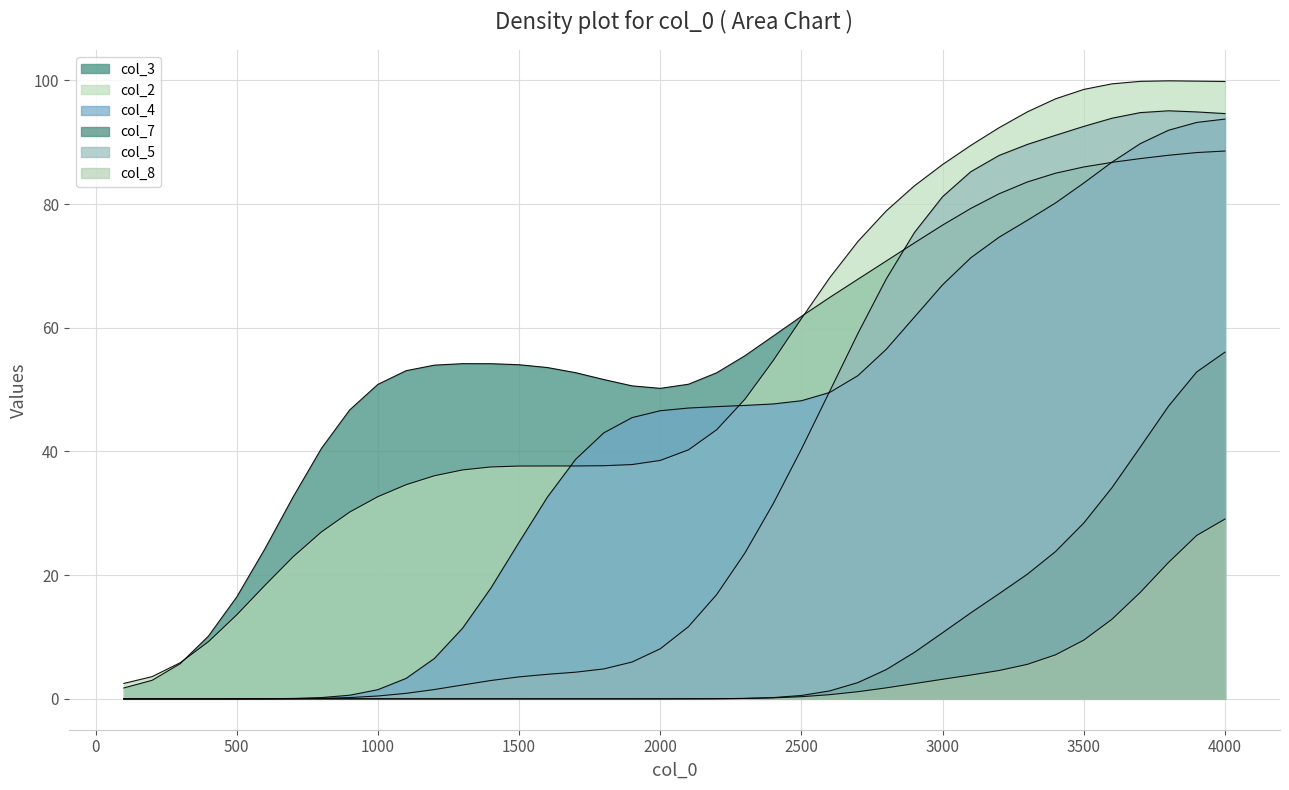

Between 34 and 28, which is larger?

34